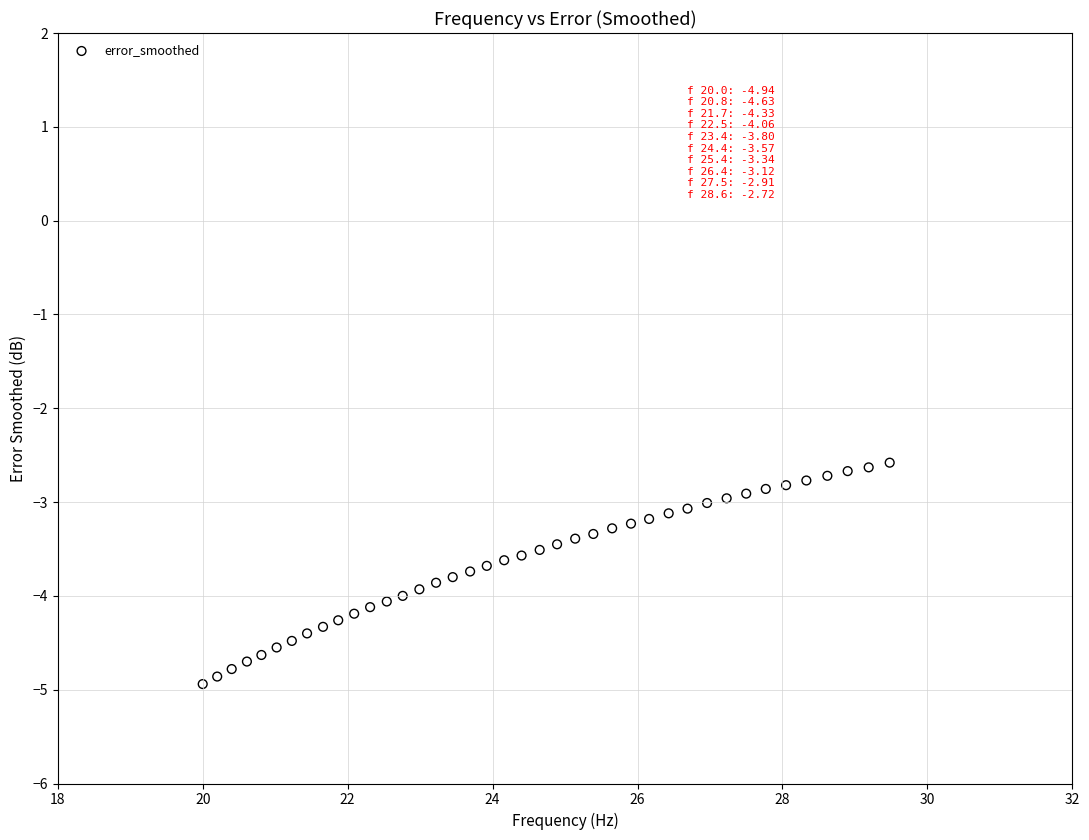

What is the range of X values (max minus min)?

9.5